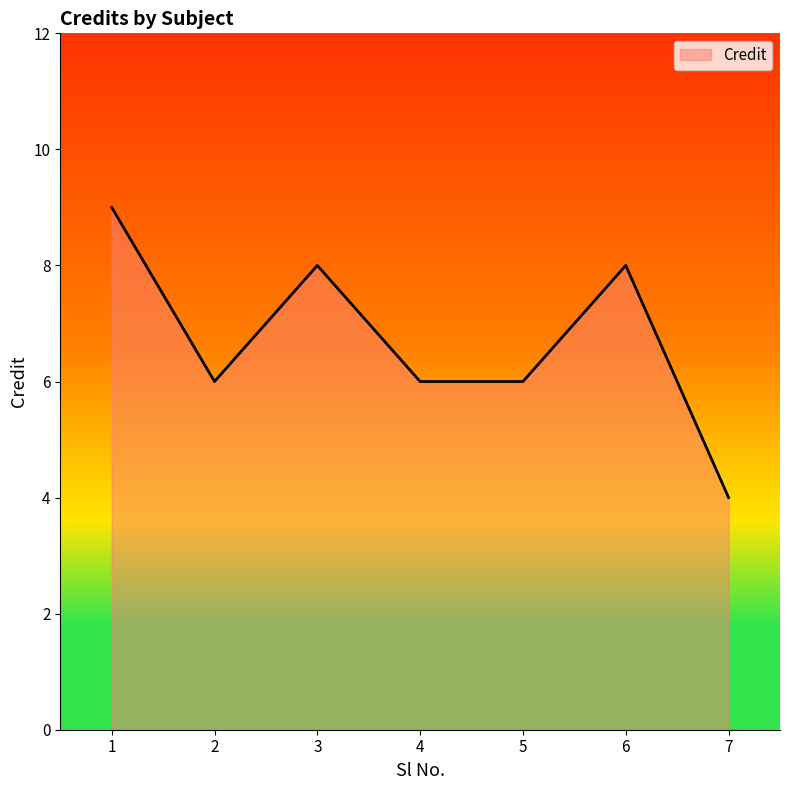

True or false: the data shows 2 at 5.

False